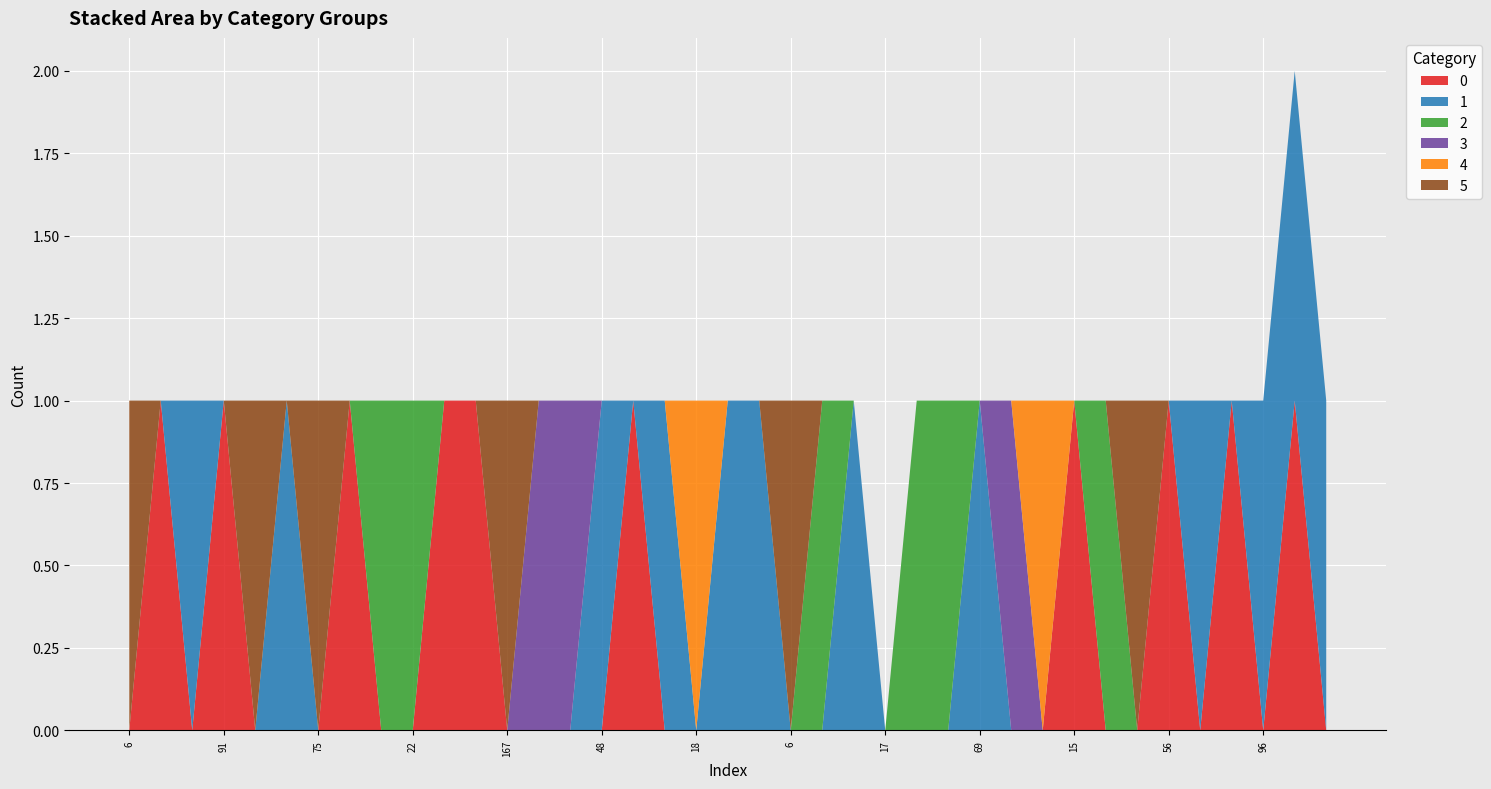

Reading right to left, transcribe all the data shown in this chart.

0: 31=0	59=1	96=0	21=1	172=0	56=1	50=0	110=0	15=1	14=0	15=0	69=0	122=0	8=0	17=0	157=0	144=0	6=0	52=0	13=0	18=0	102=0	108=1	48=0	100=0	84=0	167=0	110=1	72=1	22=0	68=0	108=1	75=0	33=0	119=0	91=1	121=0	2=1	6=0
1: 31=1	59=1	96=1	21=0	172=1	56=0	50=0	110=0	15=0	14=0	15=0	69=1	122=0	8=0	17=0	157=1	144=0	6=0	52=1	13=1	18=0	102=1	108=0	48=1	100=0	84=0	167=0	110=0	72=0	22=0	68=0	108=0	75=0	33=1	119=0	91=0	121=1	2=0	6=0
2: 31=0	59=0	96=0	21=0	172=0	56=0	50=0	110=1	15=0	14=0	15=0	69=0	122=1	8=1	17=0	157=0	144=1	6=0	52=0	13=0	18=0	102=0	108=0	48=0	100=0	84=0	167=0	110=0	72=0	22=1	68=1	108=0	75=0	33=0	119=0	91=0	121=0	2=0	6=0
3: 31=0	59=0	96=0	21=0	172=0	56=0	50=0	110=0	15=0	14=0	15=1	69=0	122=0	8=0	17=0	157=0	144=0	6=0	52=0	13=0	18=0	102=0	108=0	48=0	100=1	84=1	167=0	110=0	72=0	22=0	68=0	108=0	75=0	33=0	119=0	91=0	121=0	2=0	6=0
4: 31=0	59=0	96=0	21=0	172=0	56=0	50=0	110=0	15=0	14=1	15=0	69=0	122=0	8=0	17=0	157=0	144=0	6=0	52=0	13=0	18=1	102=0	108=0	48=0	100=0	84=0	167=0	110=0	72=0	22=0	68=0	108=0	75=0	33=0	119=0	91=0	121=0	2=0	6=0
5: 31=0	59=0	96=0	21=0	172=0	56=0	50=1	110=0	15=0	14=0	15=0	69=0	122=0	8=0	17=0	157=0	144=0	6=1	52=0	13=0	18=0	102=0	108=0	48=0	100=0	84=0	167=1	110=0	72=0	22=0	68=0	108=0	75=1	33=0	119=1	91=0	121=0	2=0	6=1